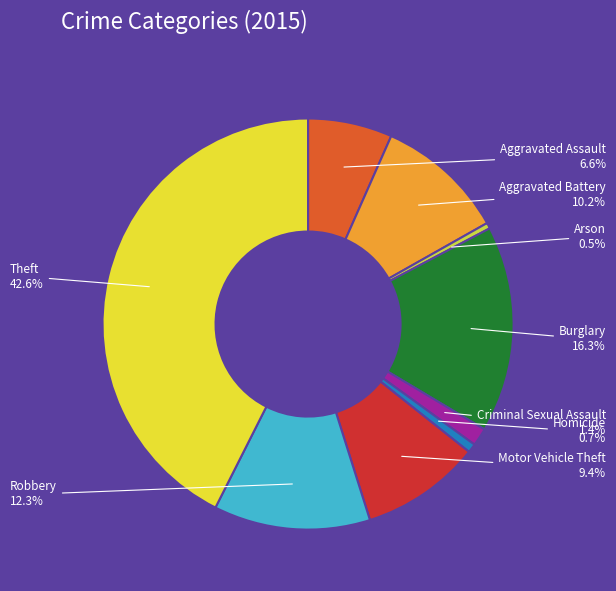

To the nearest percent, what portion does Theft represent?

43%